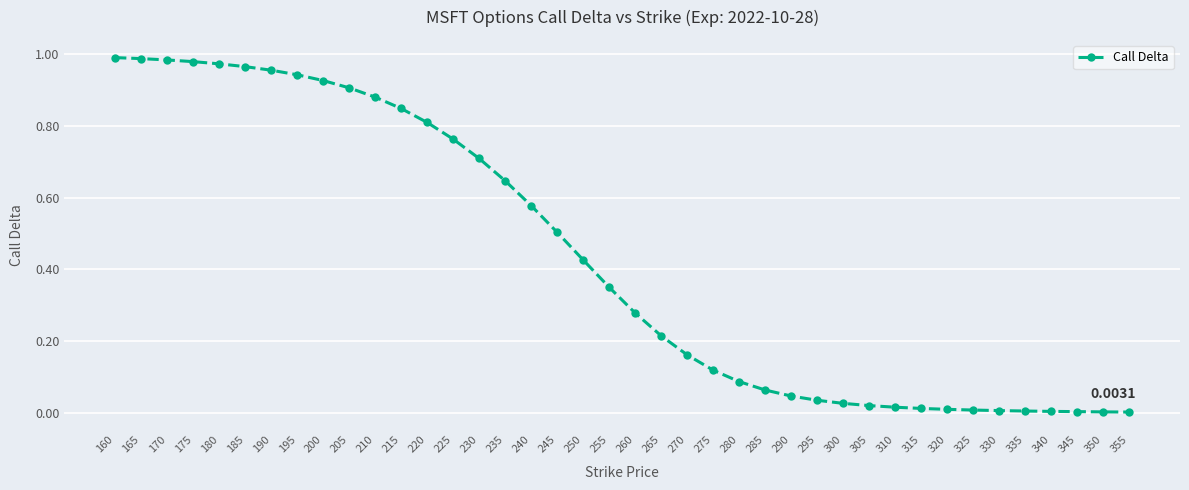

Which has a higher value, 310 or 300?

300